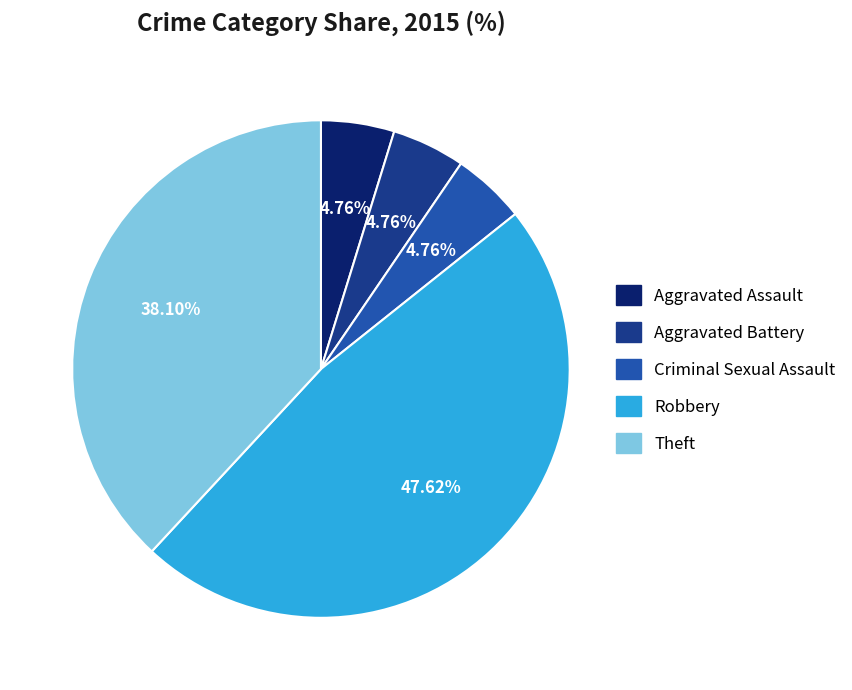

True or false: Robbery accounts for 48% of the total.

True